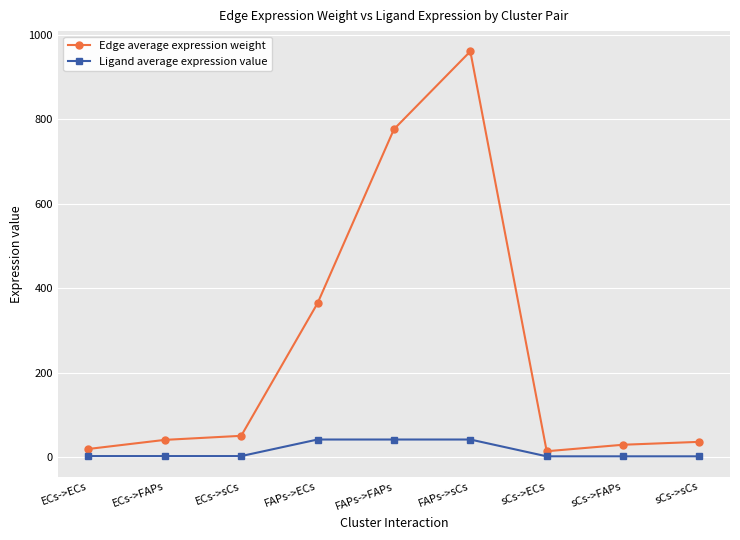

True or false: Edge average expression weight has a value of 13.6 at sCs->ECs.

True